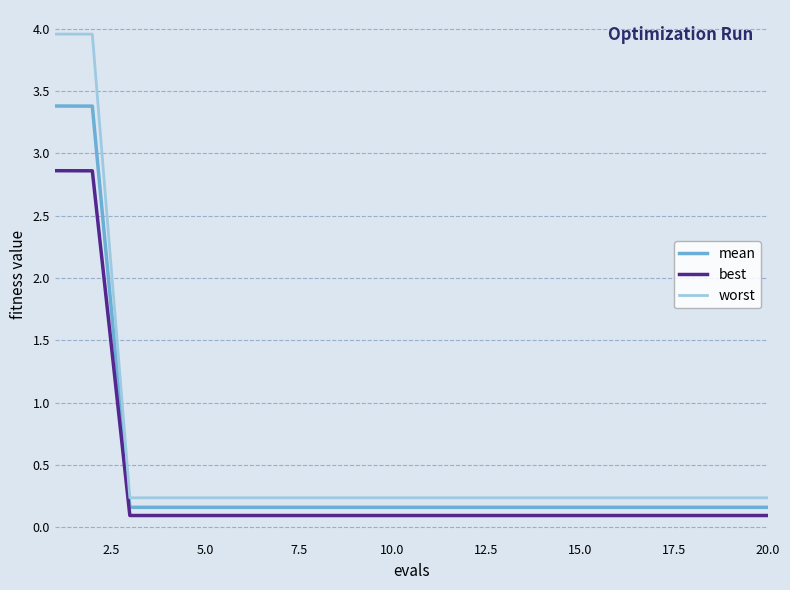

True or false: best and mean cross at least once.

False